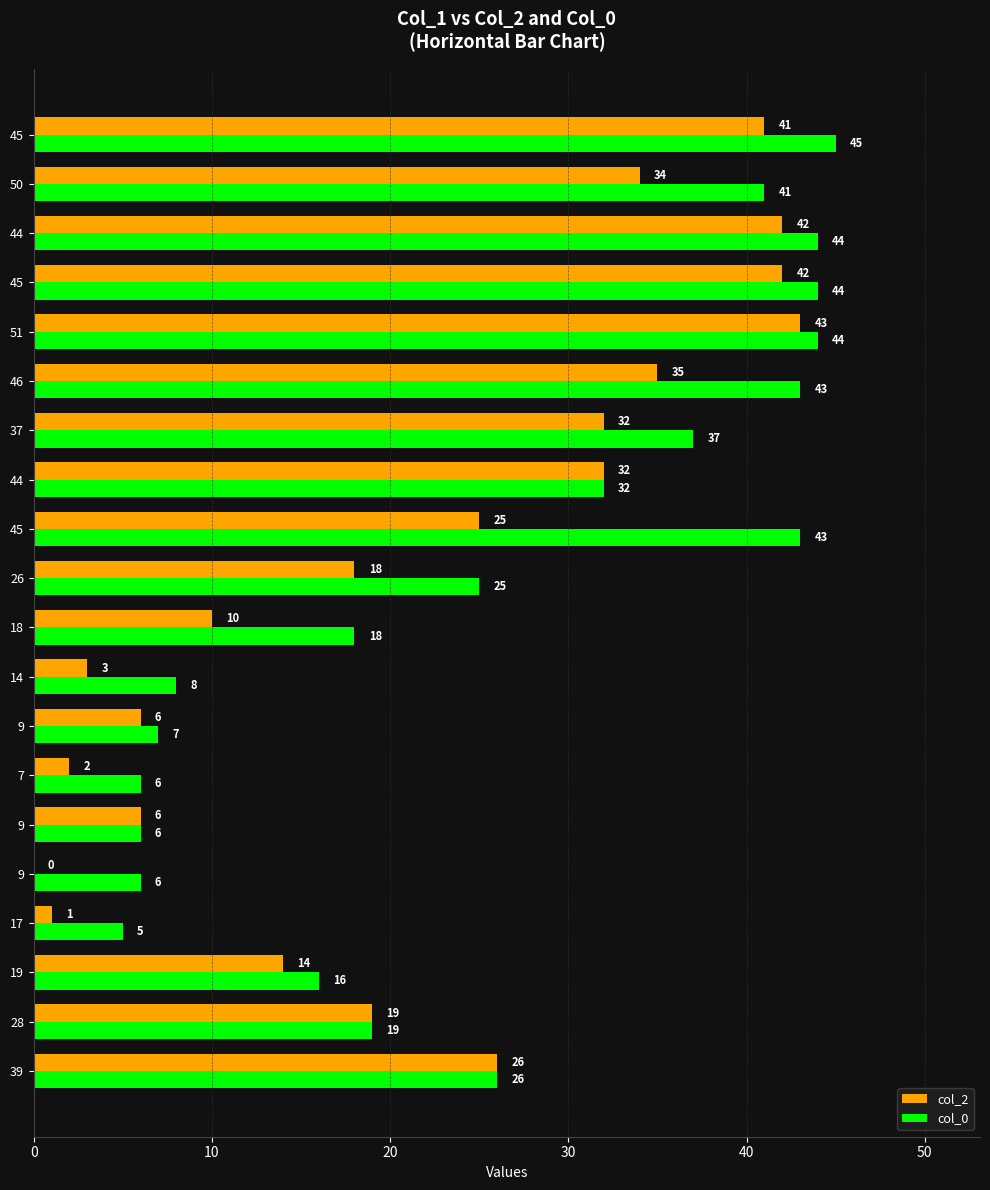

How many series are shown in this chart?

2